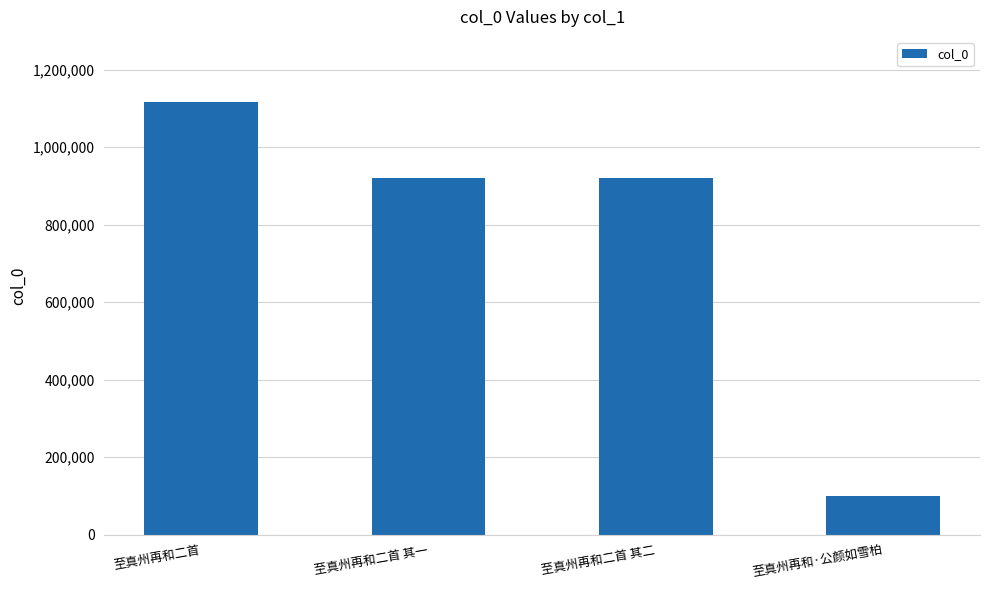

The value at 至真州再和·公颜如雪柏 is 100236. True or false?

True